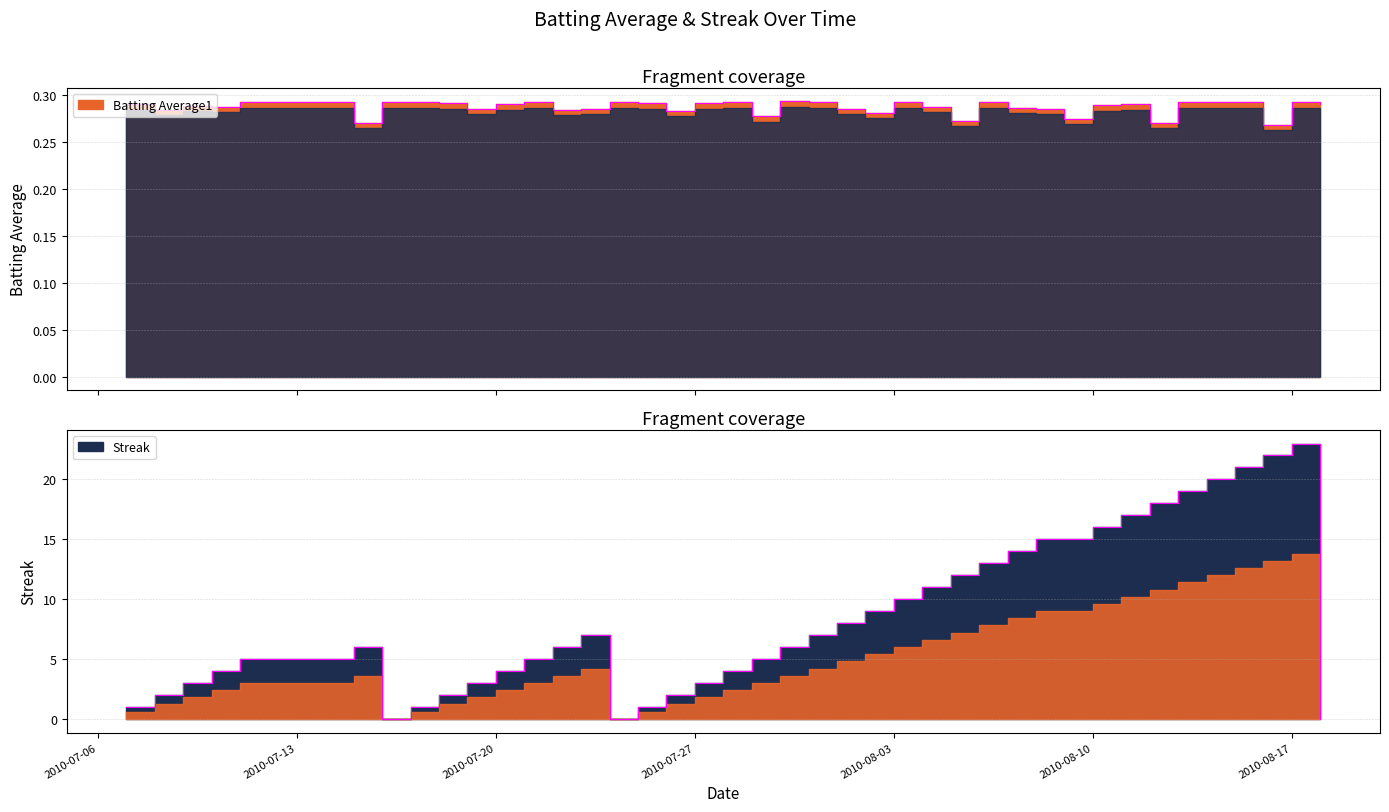

What is the difference between the second highest and second lowest values in the Streak series?

22.0